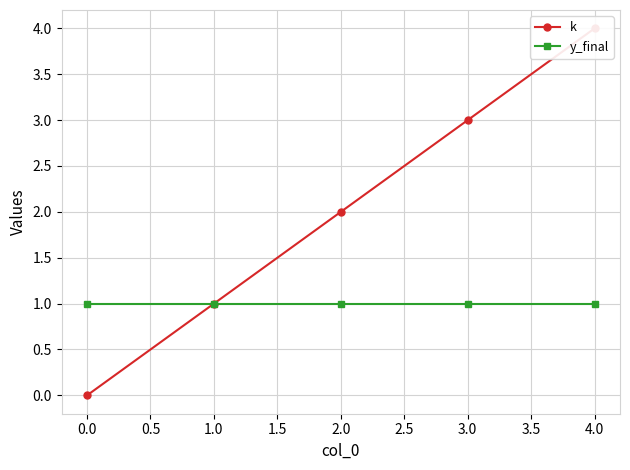

Does the chart display data point markers on the line(s)?

Yes